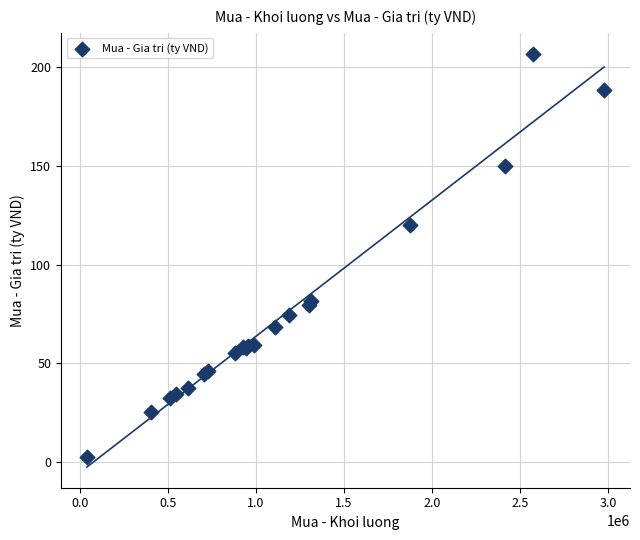

What Y value in the scatter plot is closest to 104?

120.3